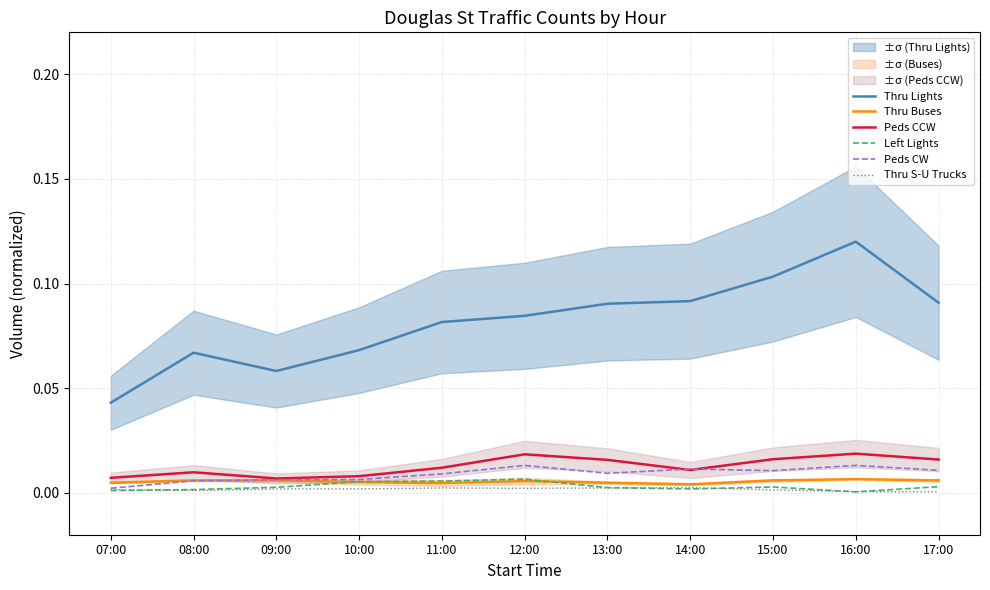

At which category is the sum across all series the highest?

16:00